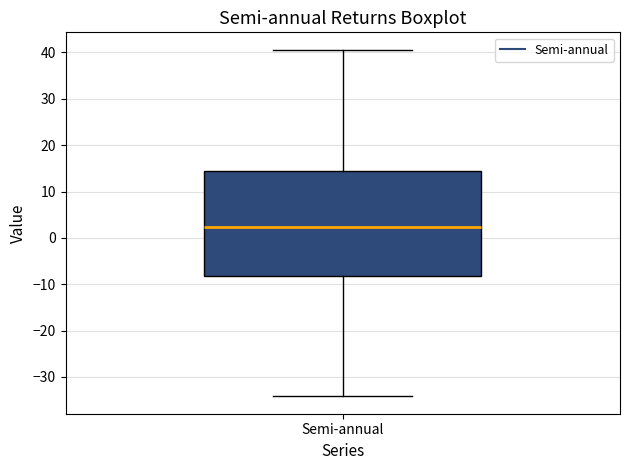

Transcribe this box plot: give where the median line is, the range the box spans, and where the two whiskers end, as read against the y-axis. The values are not printed on the chart, so give them approximately, as read against the axis.

median 2, box -8 to 15, whiskers -34 to 41